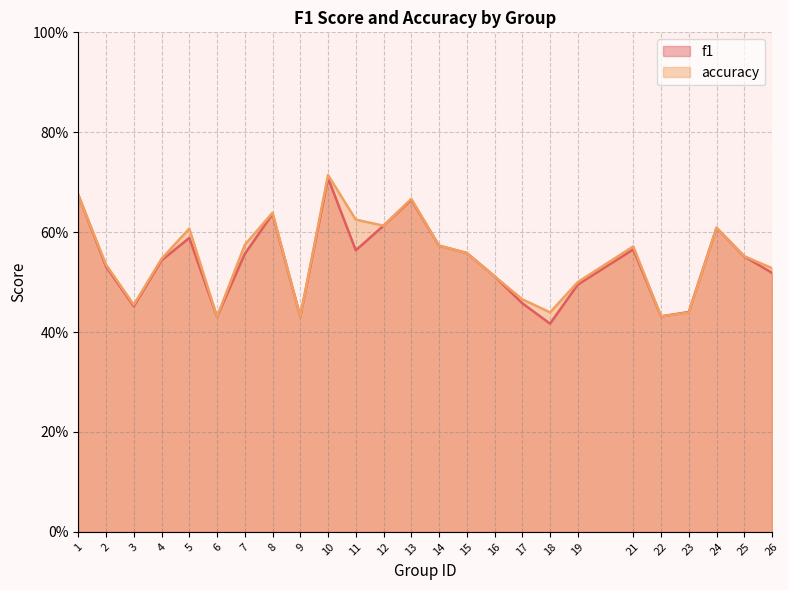

What is the value of the accuracy point at the 10th from the left?

0.7